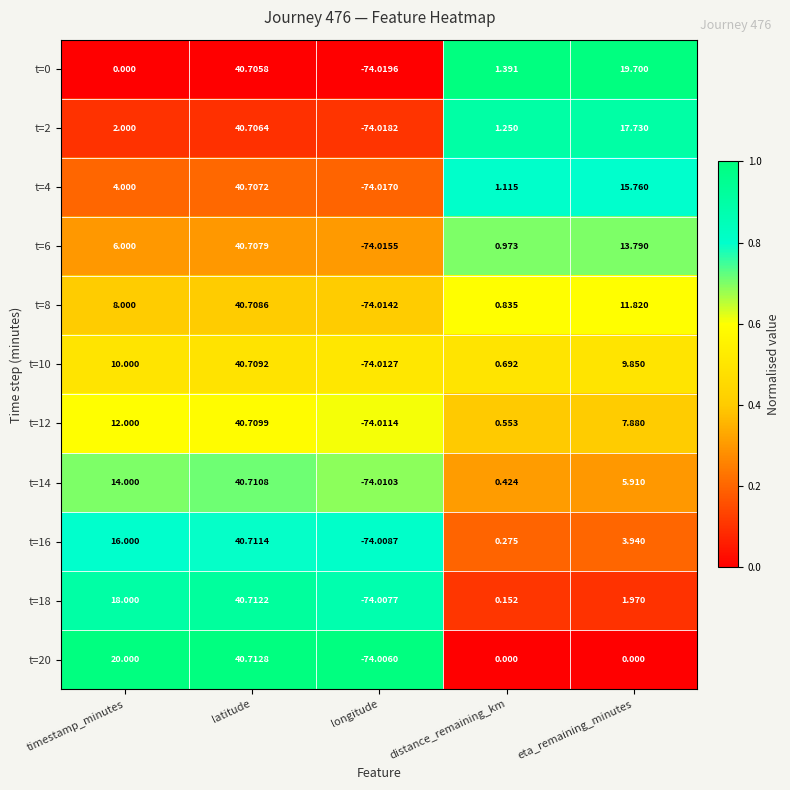

Which series has the largest range (max minus min)?

t=0